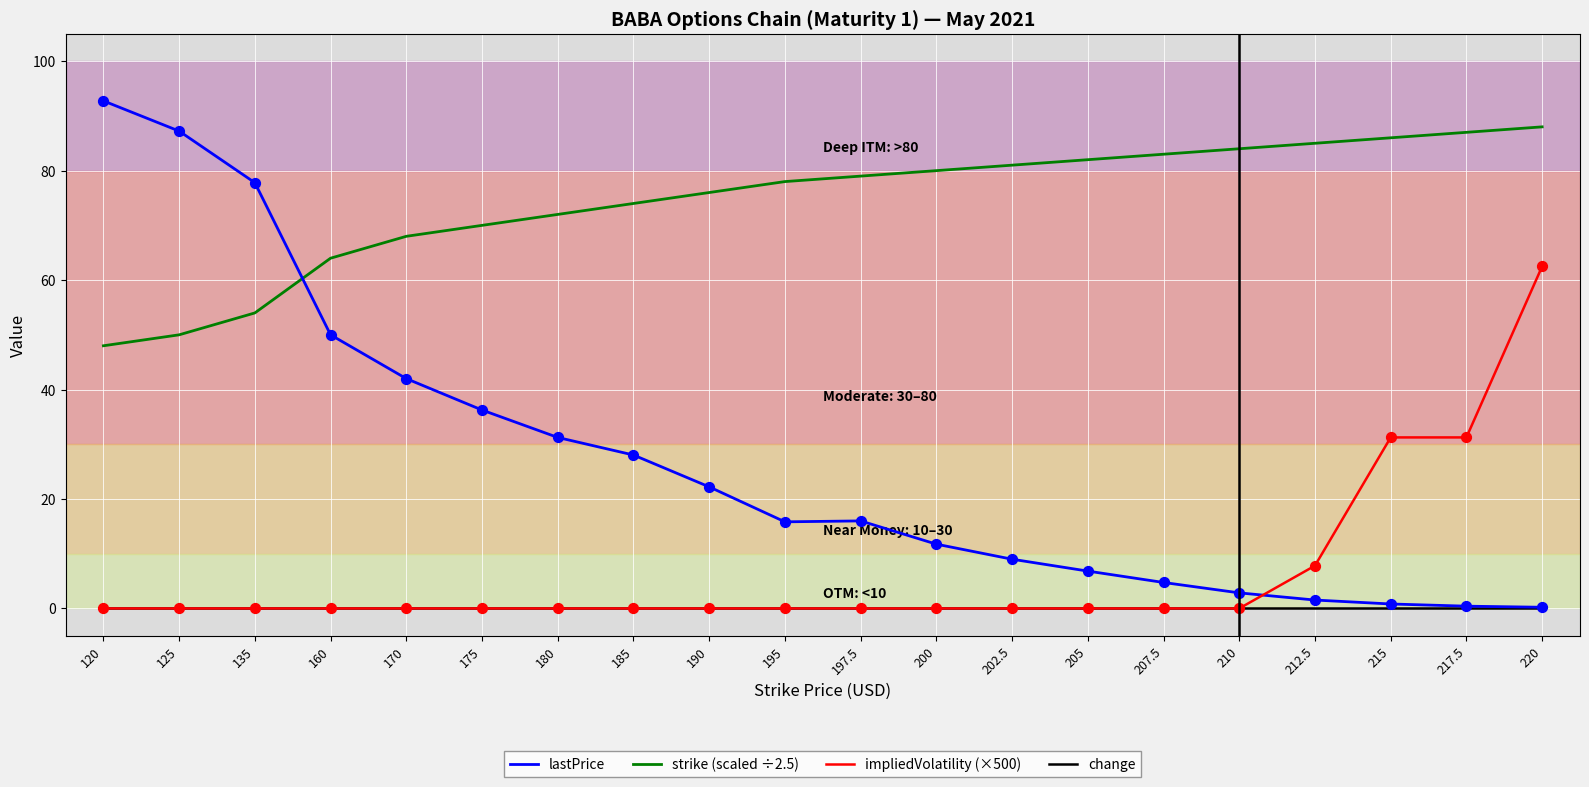

Between 120 and 207.5, which series saw the biggest shift?

lastPrice